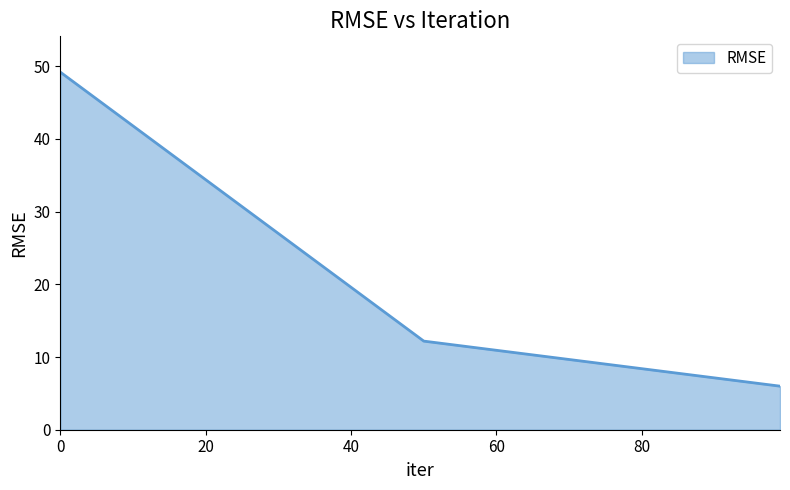

What is the difference between the maximum and second lowest values?

37.0